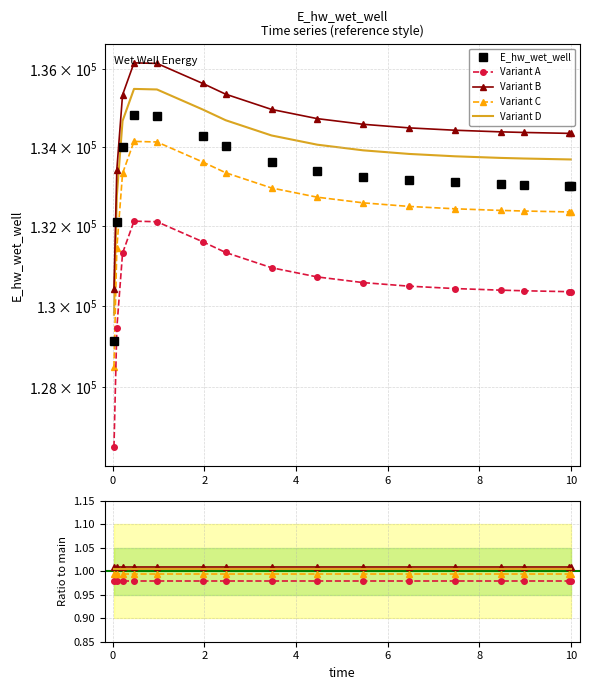

True or false: Variant D and Variant B cross at least once.

False